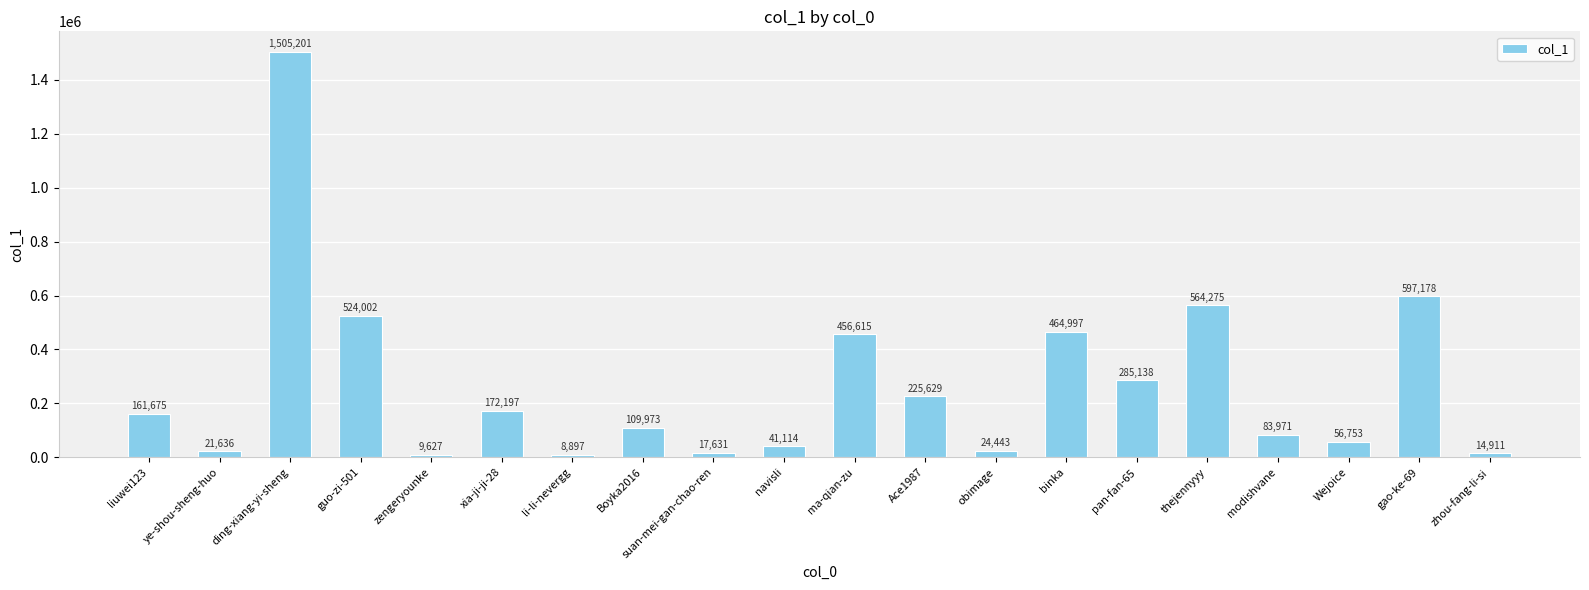

Rank the categories by value from lowest to highest.

li-li-nevergg, zengeryounke, zhou-fang-li-si, suan-mei-gan-chao-ren, ye-shou-sheng-huo, obimage, navisli, Wejoice, modishvane, Boyka2016, liuwei123, xia-ji-ji-28, Ace1987, pan-fan-65, ma-qian-zu, binka, guo-zi-501, thejennyyy, gao-ke-69, ding-xiang-yi-sheng